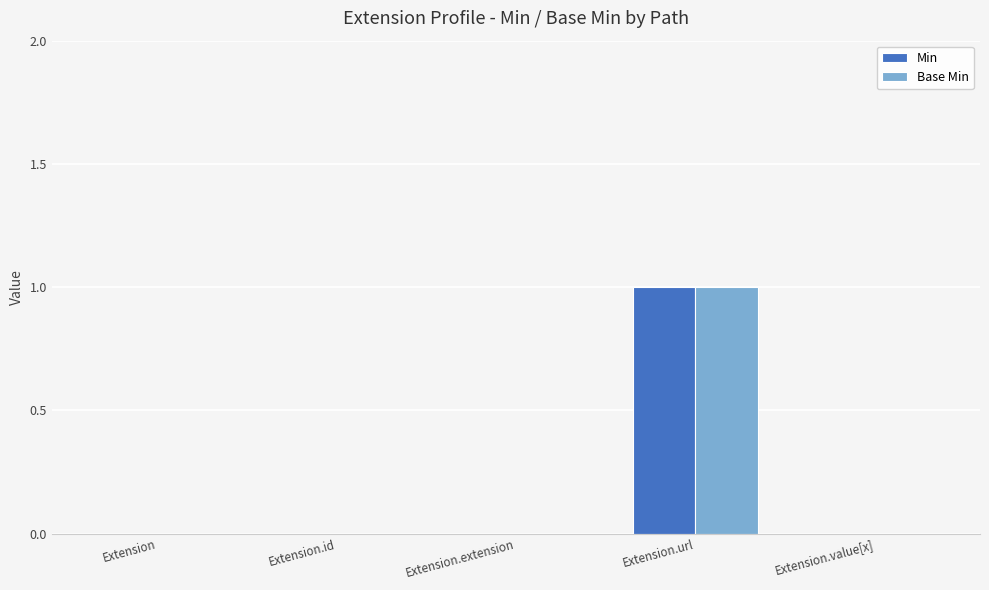

Count the Base Min values in the range 0 to 1.

5